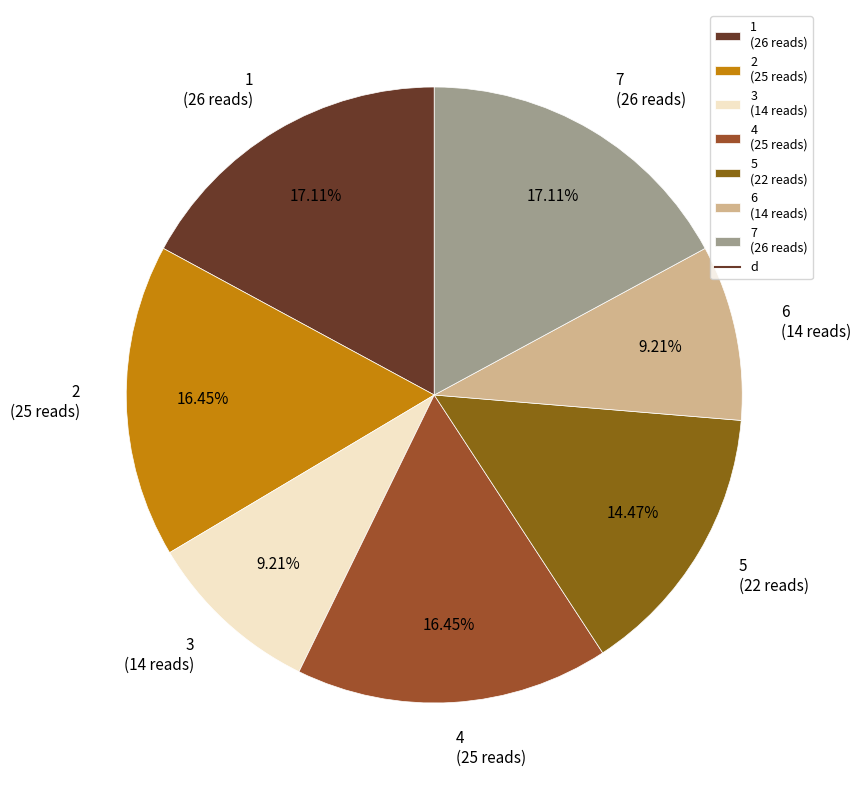

How much of the chart is everything except 6?

90.8%